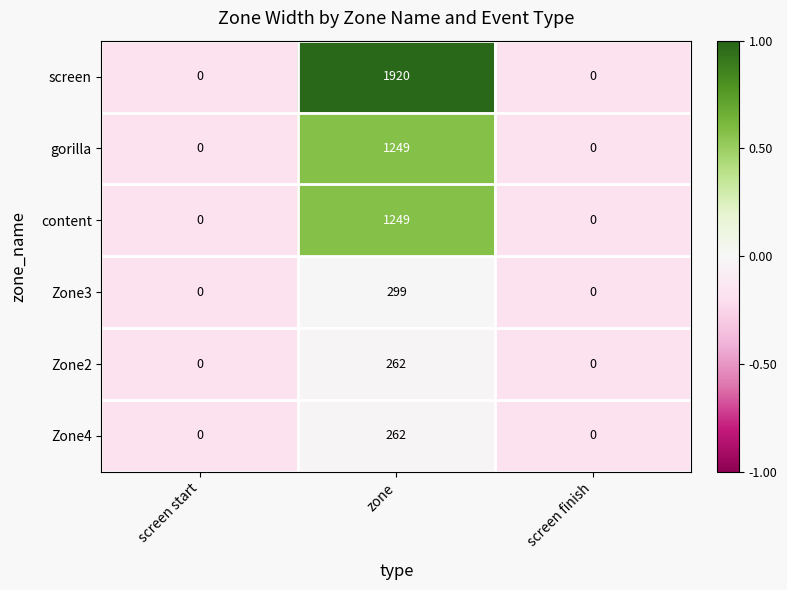

True or false: content has a value of -851 at screen finish.

False